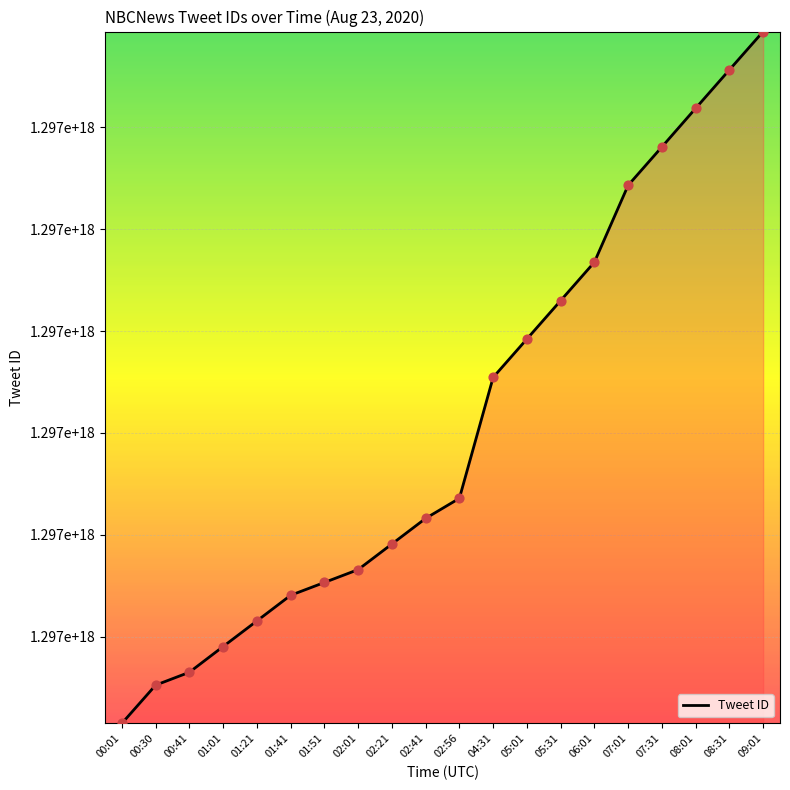

What is the ratio of the value at 01:21 to the value at 02:21?

1.0